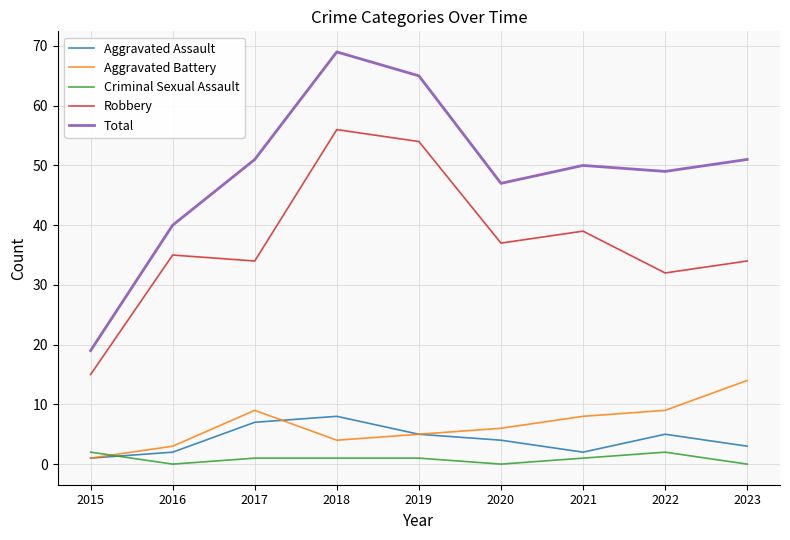

How many series are shown in this chart?

5